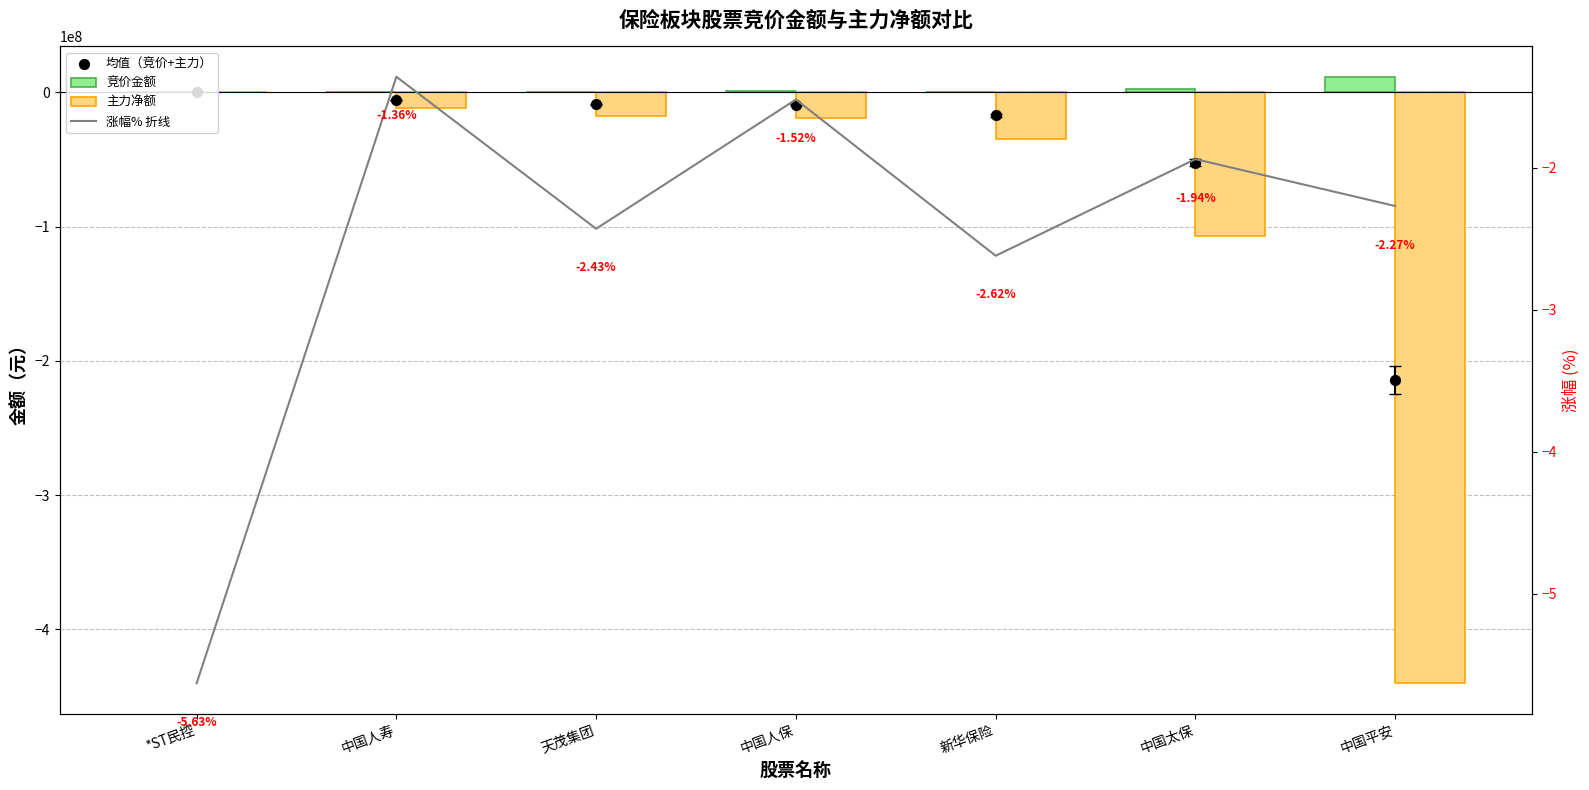

What is the total value across all series at 中国人寿?

-16770776.9